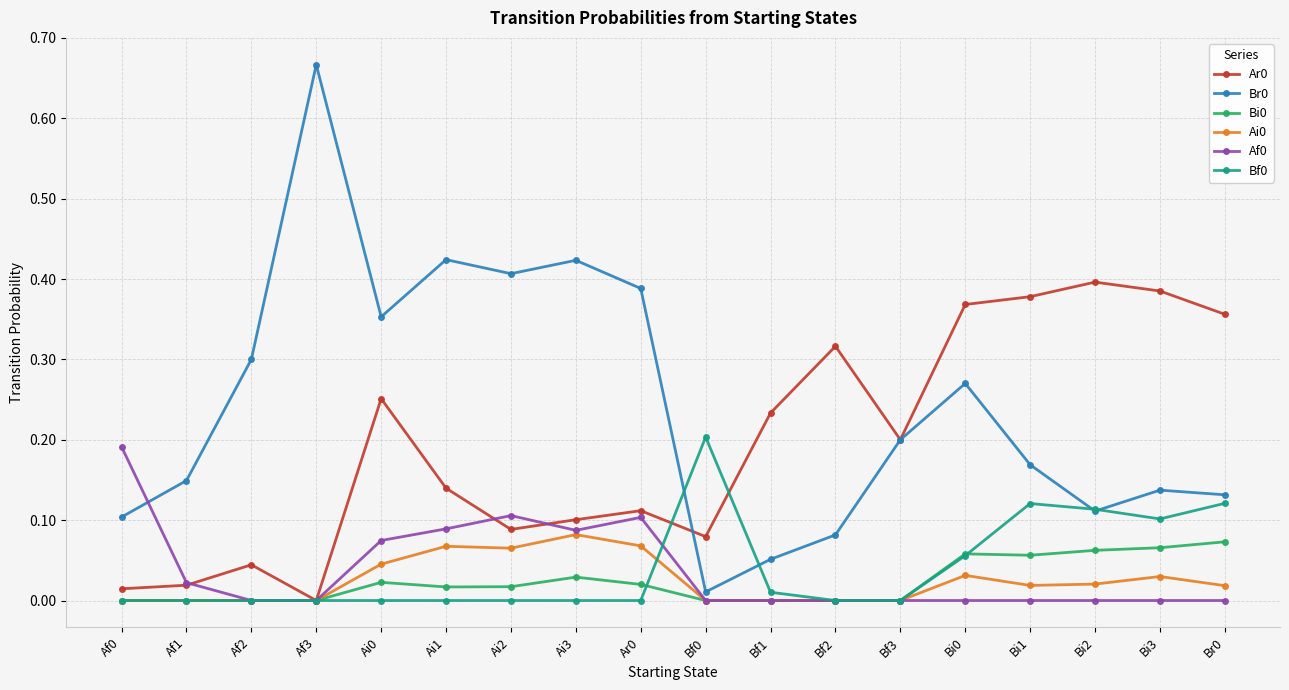

At which category does Ar0 reach its first local peak?

Af2